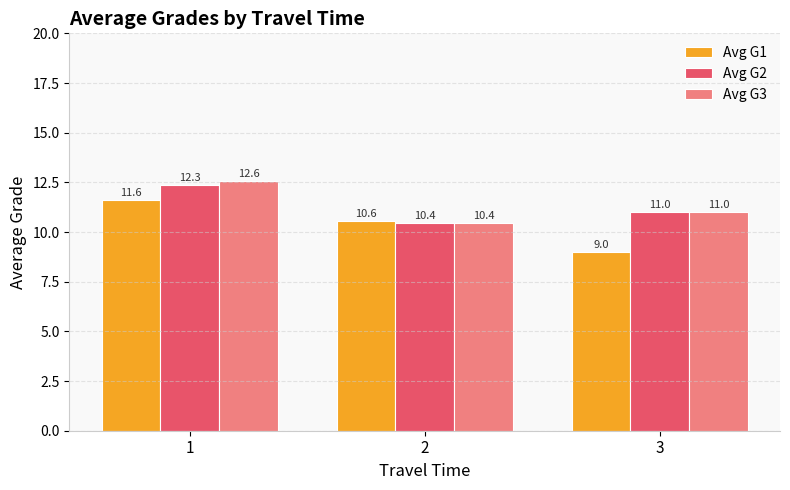

List the series in order of their peak value, lowest first.

Avg G1, Avg G2, Avg G3